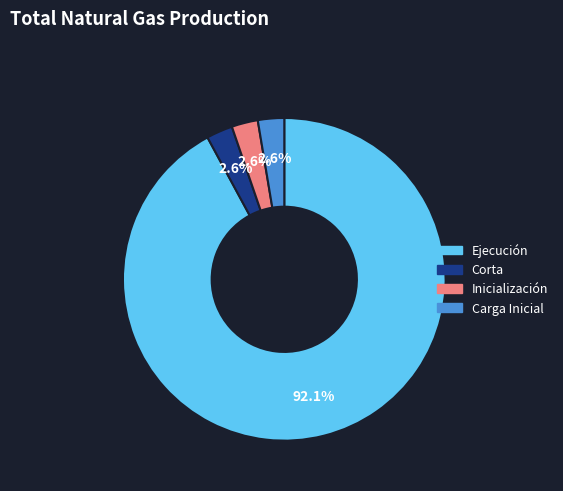

Rank the categories by value from highest to lowest.

Ejecución, Corta, Inicialización, Carga Inicial